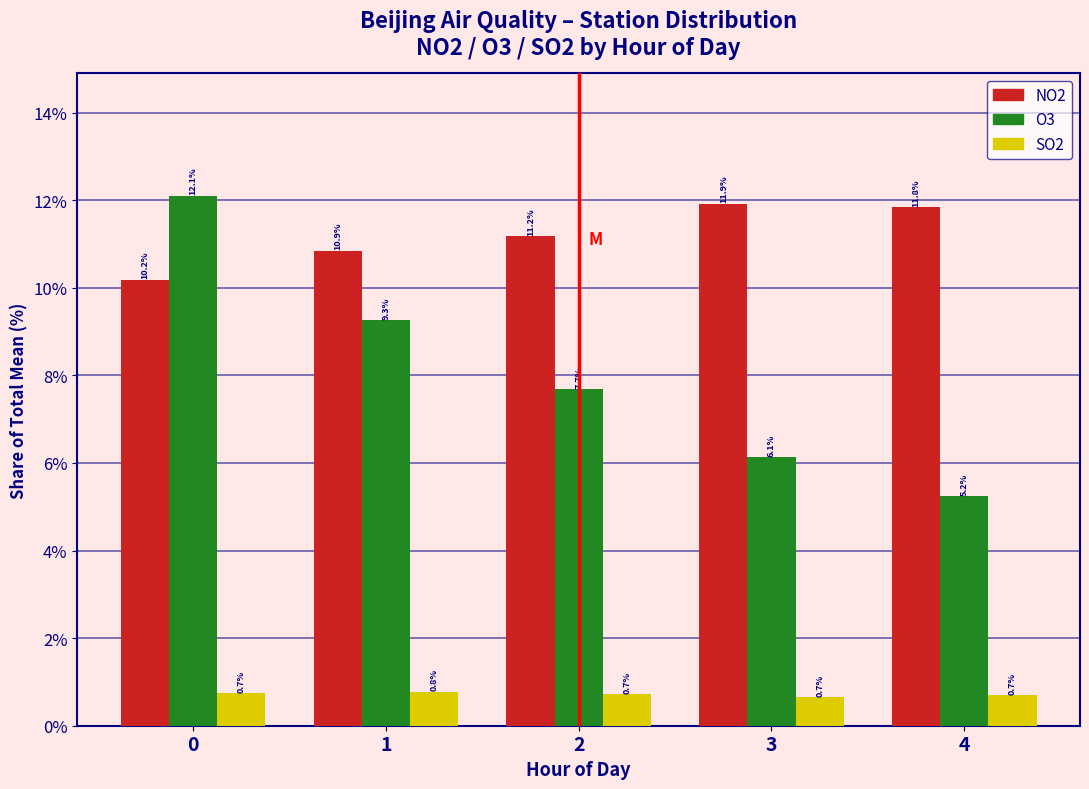

Reading right to left, extract all data points from this chart.

NO2: 11.8	11.9	11.2	10.9	10.2
O3: 5.2	6.1	7.7	9.3	12.1
SO2: 0.7	0.7	0.7	0.8	0.7